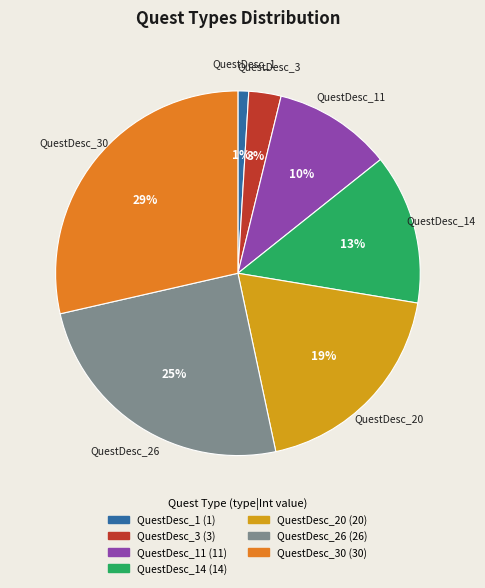

To the nearest percent, what is the average slice percentage?

14%